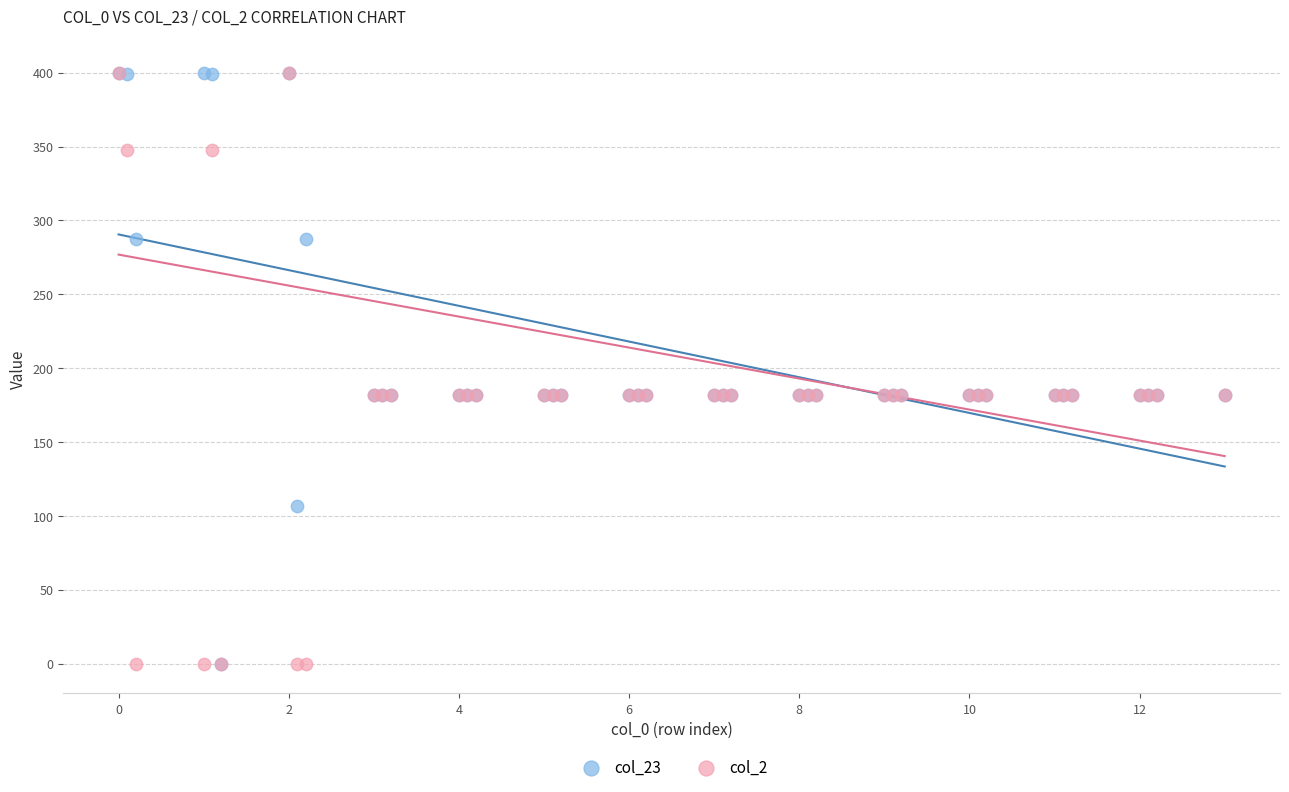

What are all the series names shown in the legend?

col_23, col_2